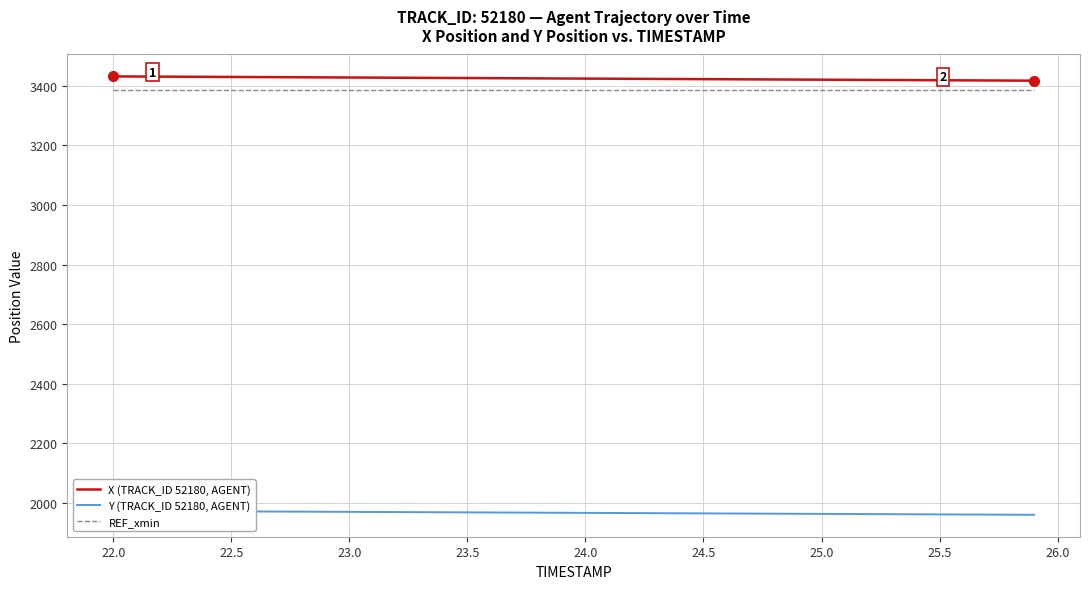

True or false: X (TRACK_ID 52180, AGENT) and REF_xmin intersect in this chart.

False